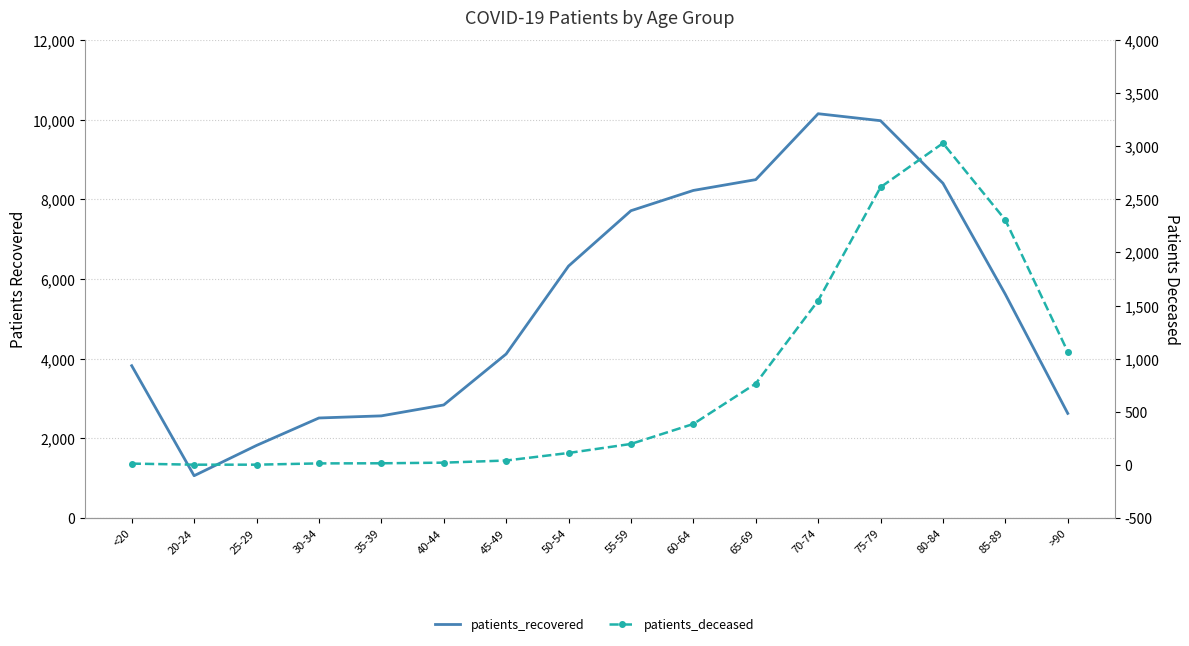

Which label corresponds to the smallest value in the chart?

20-24